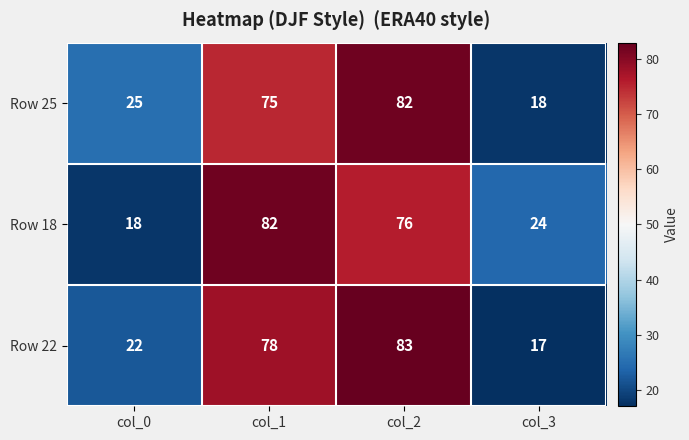

Between col_0 and col_1, which series saw the biggest shift?

Row 18